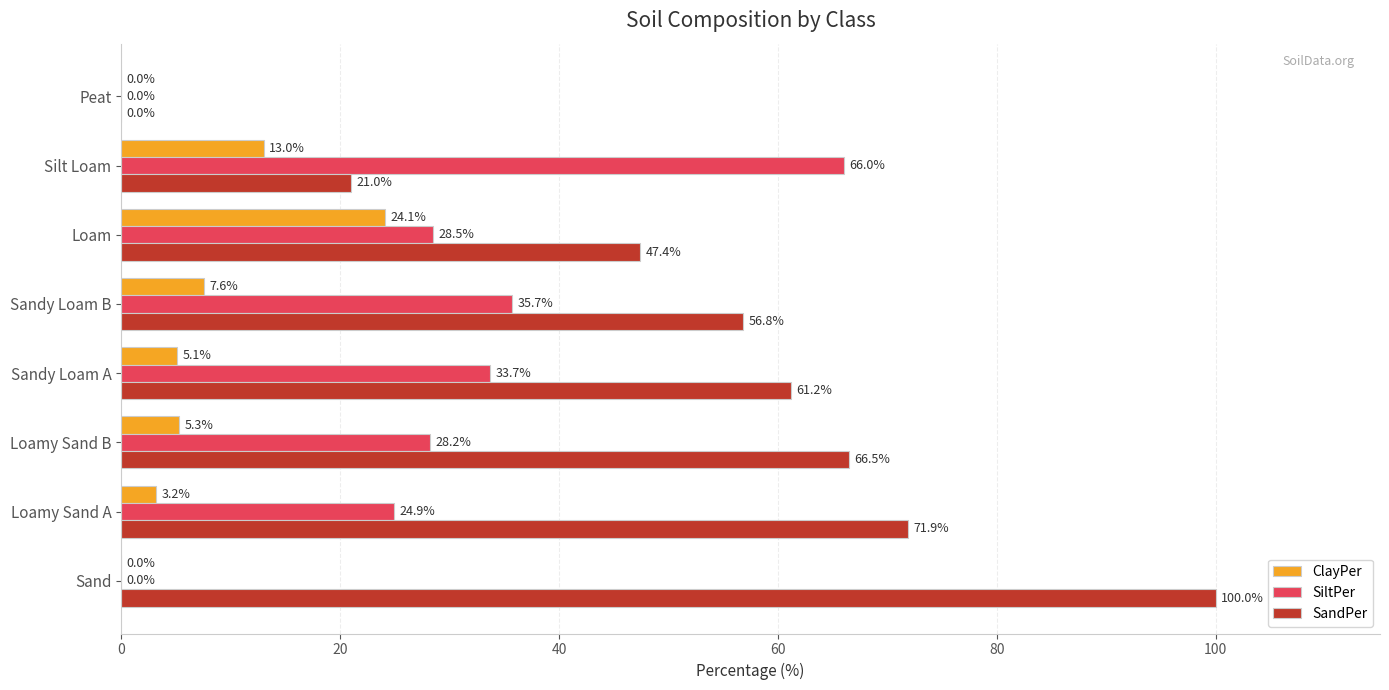

How many positive values does the ClayPer series have?

6